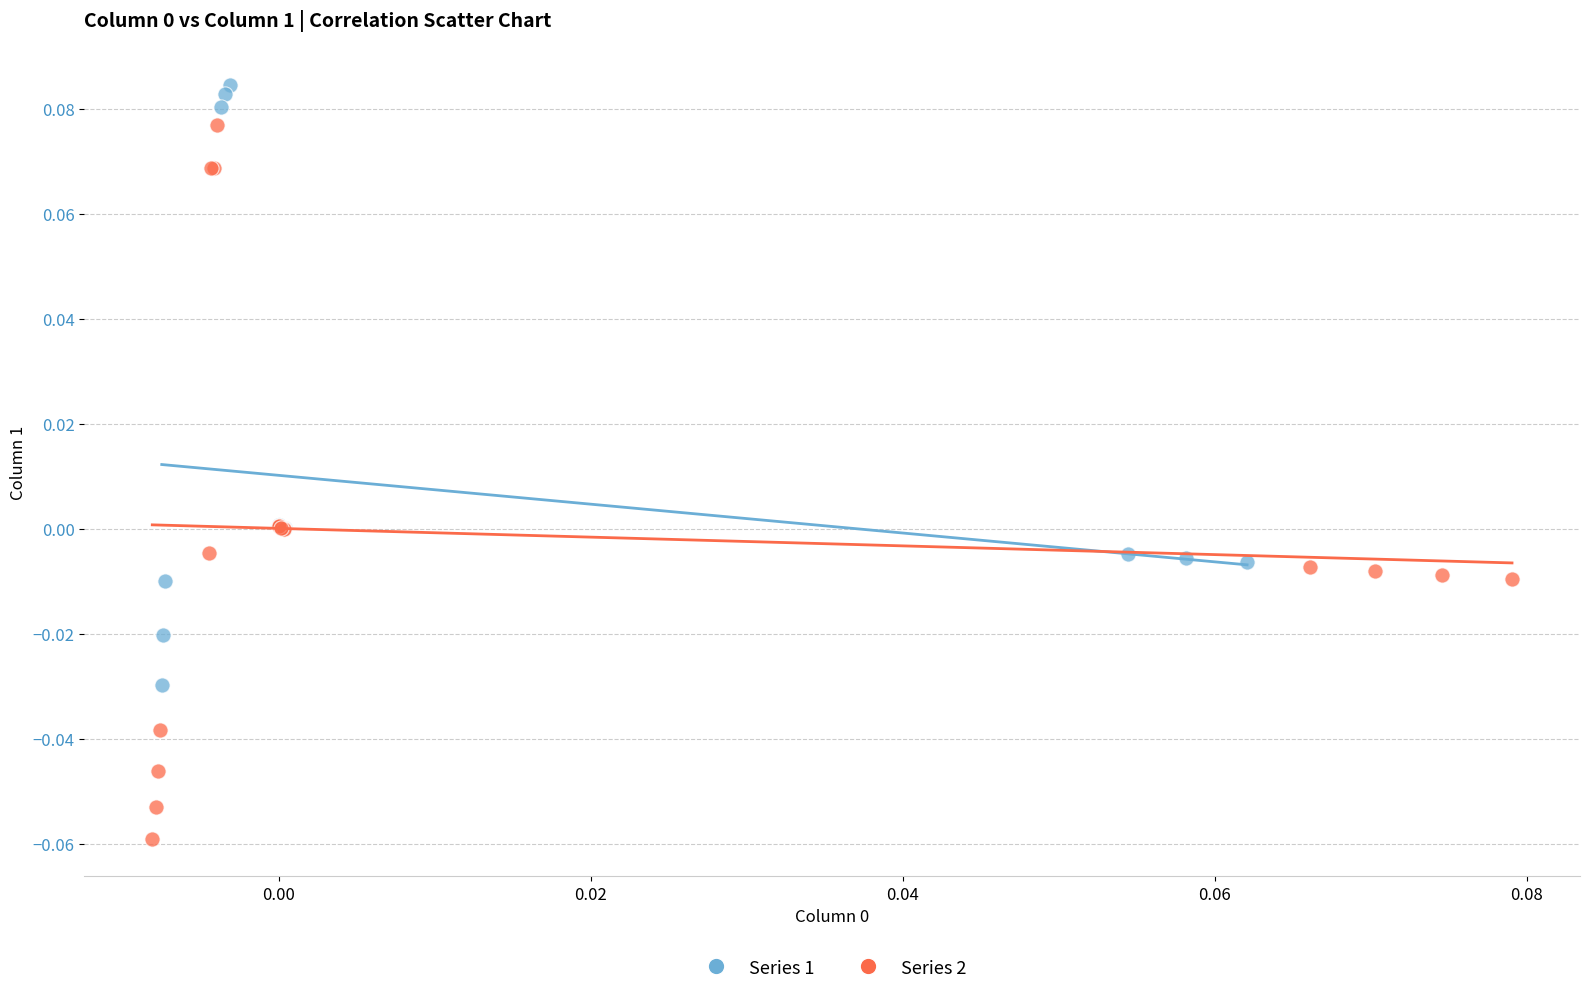

Which series reaches the minimum Y coordinate?

Series 2